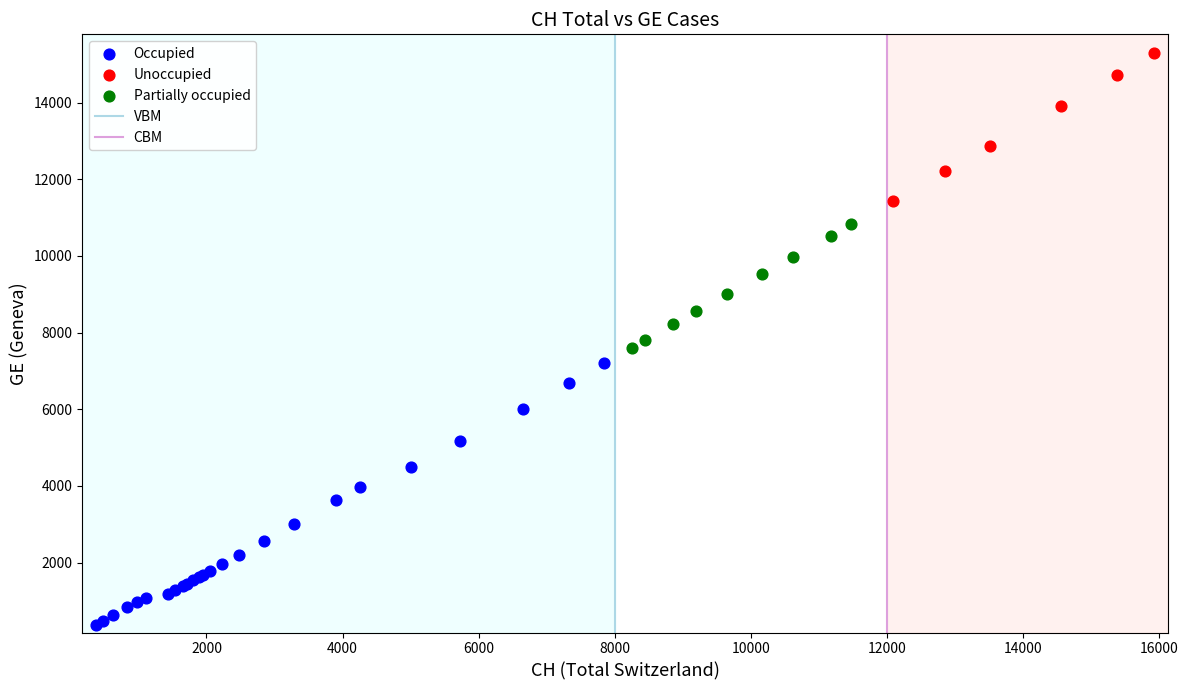

Which series contains the highest Y value?

Unoccupied